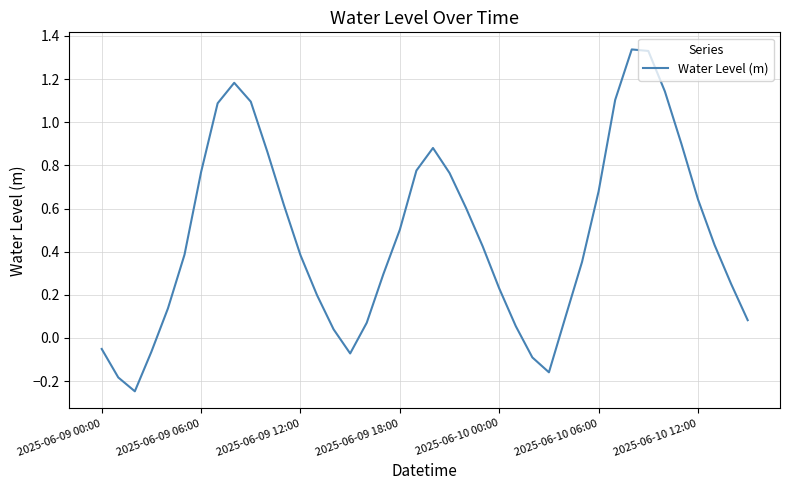

What is the difference between the maximum and minimum values?

1.6